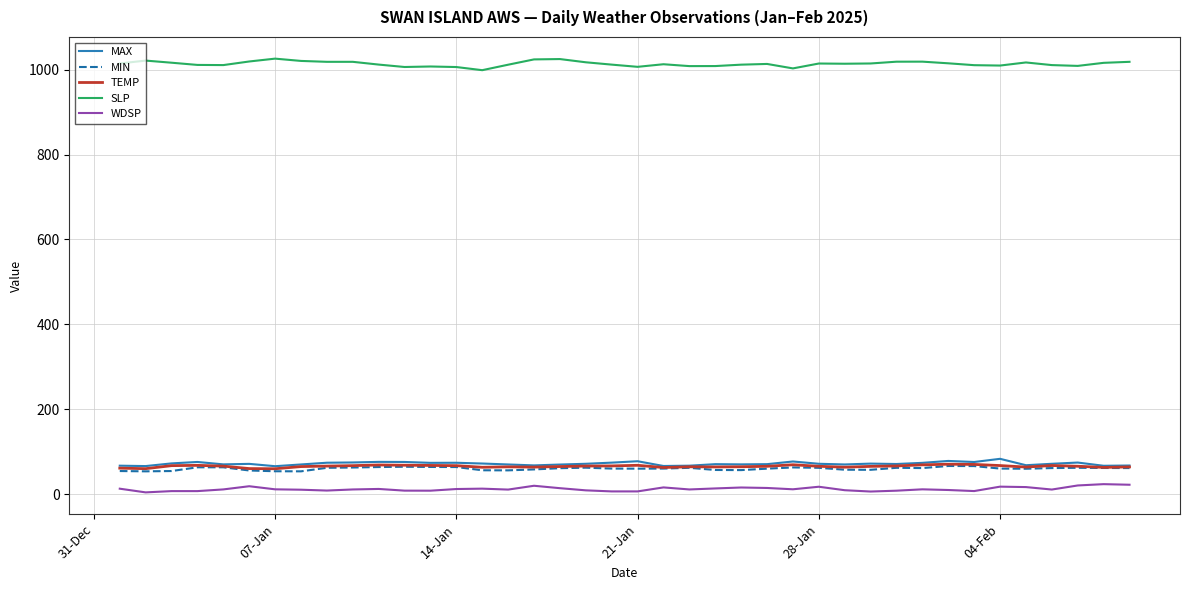

True or false: SLP and MIN intersect in this chart.

False